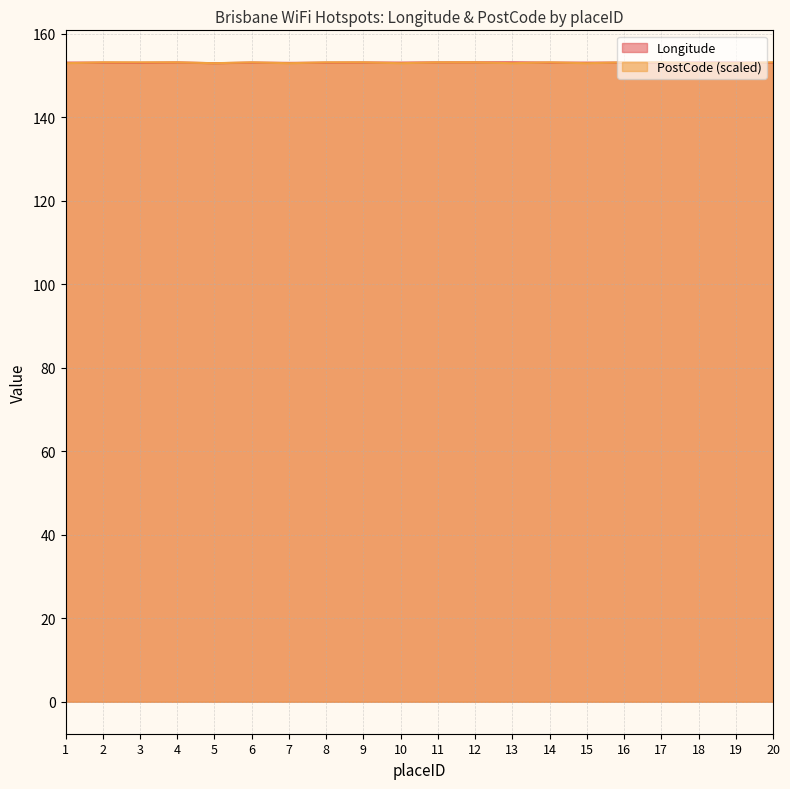

At which category is the sum across all series the highest?

12